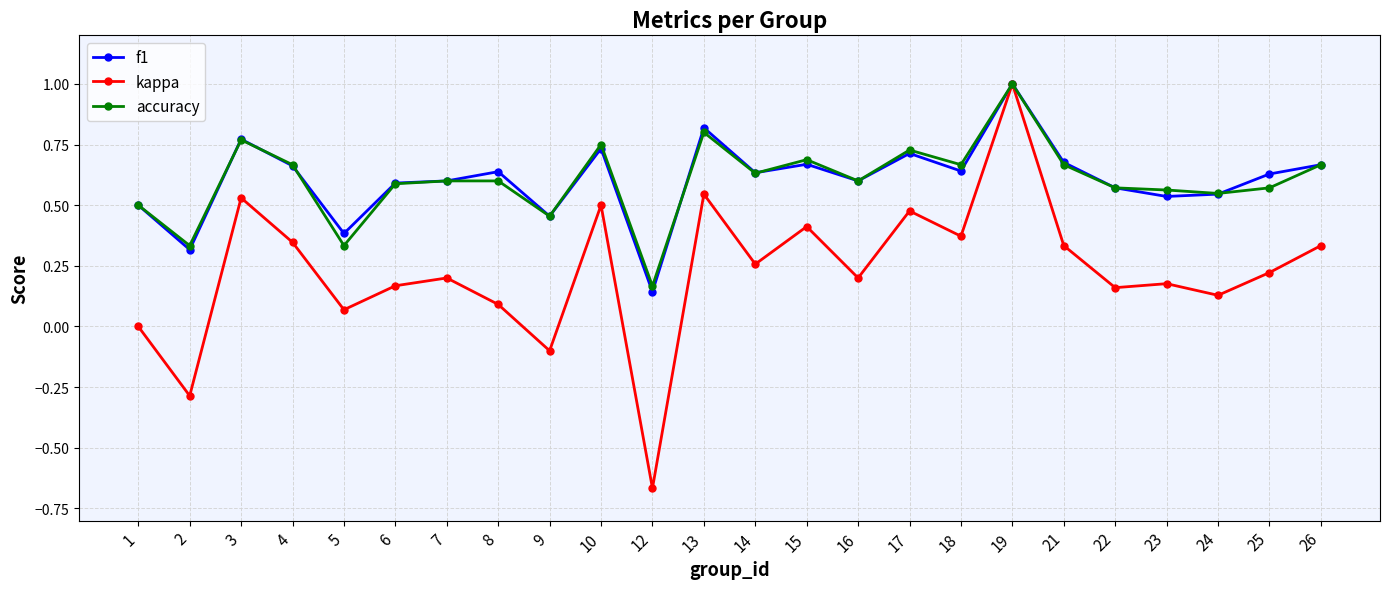

The f1 series shows 0.5 at 1. True or false?

True